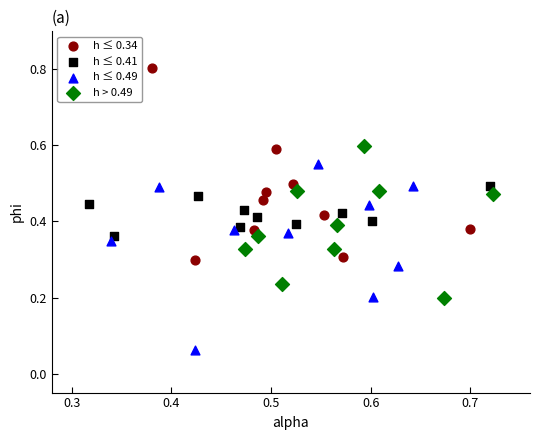

What are all the series names shown in the legend?

h ≤ 0.34, h ≤ 0.41, h ≤ 0.49, h > 0.49